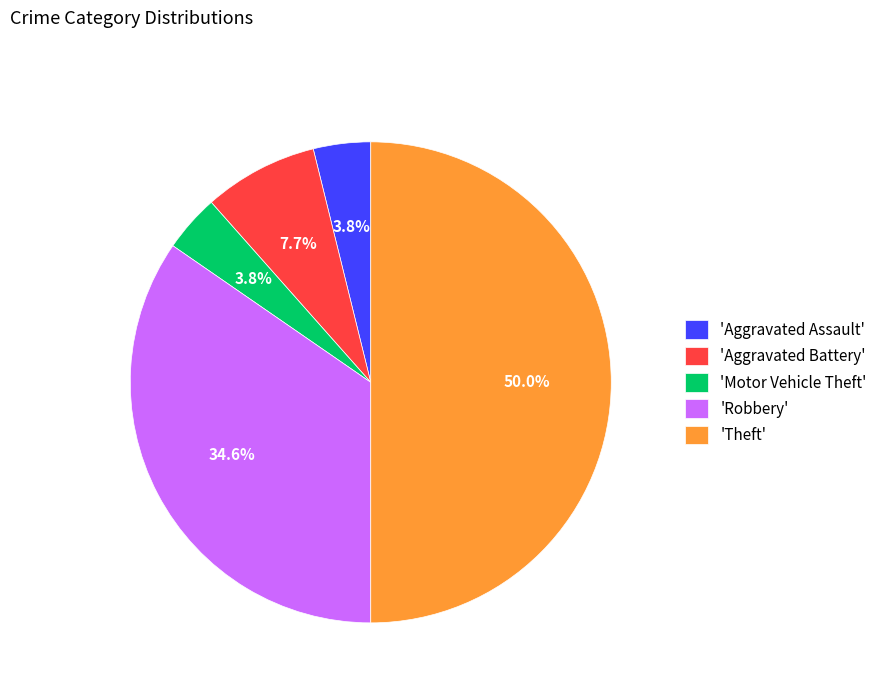

Which slice is the largest?

'Theft'